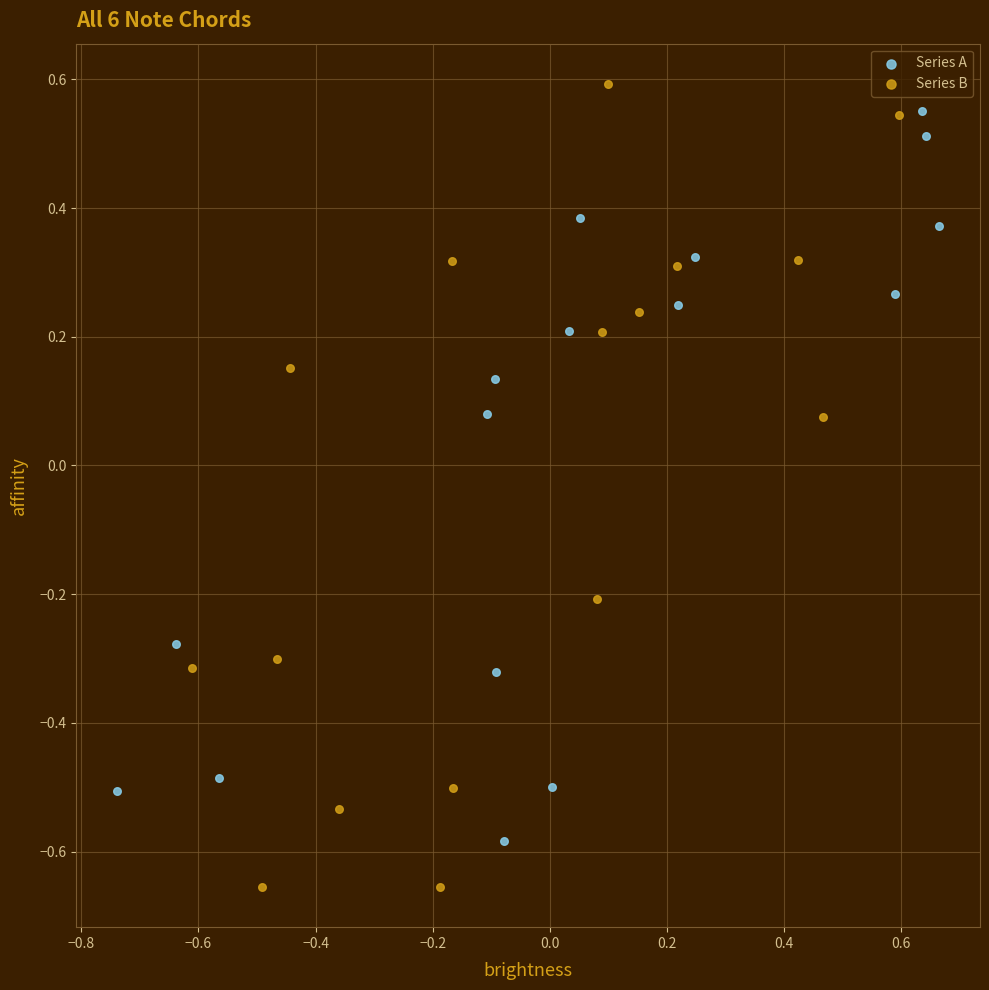

Which series has the largest Y range (max minus min)?

Series B